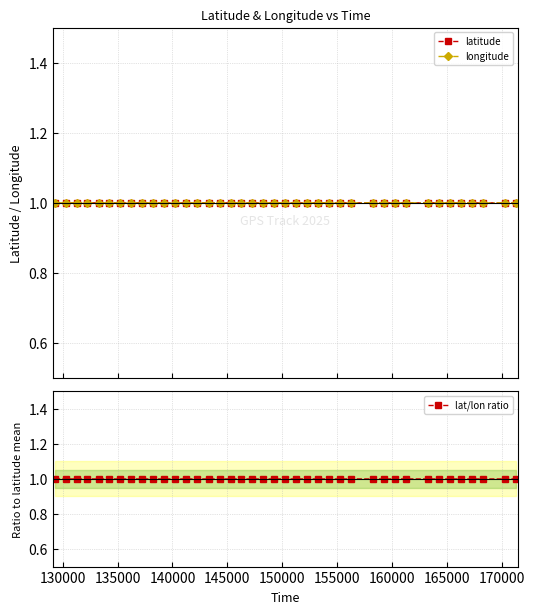

How many lines are shown in the chart?

3